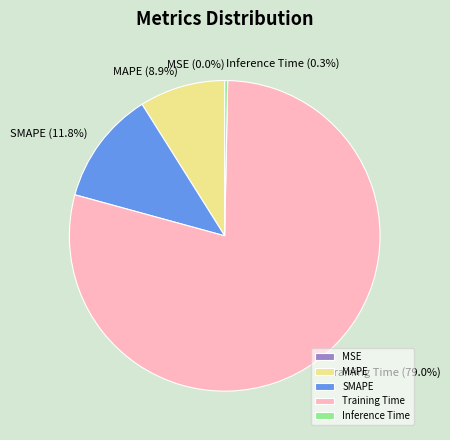

Does MAPE account for over 50% of the chart?

No